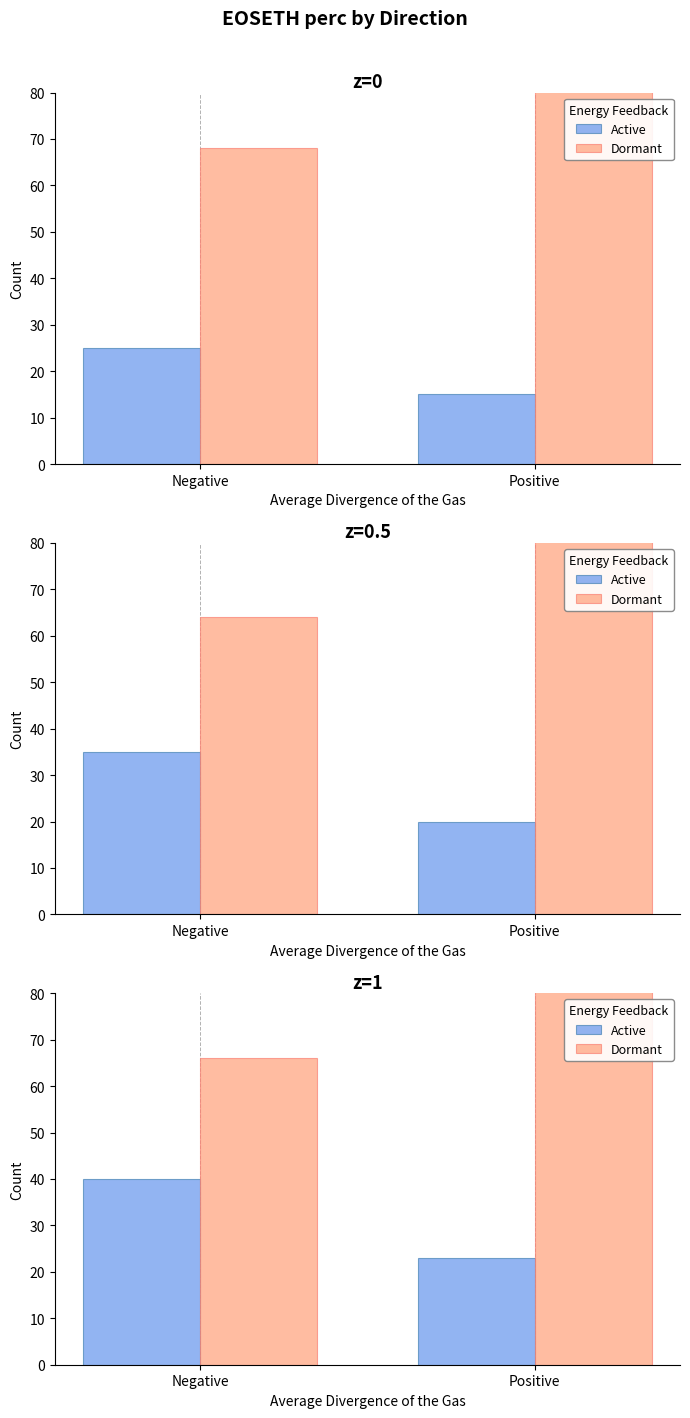

What position from the left is Positive?

2